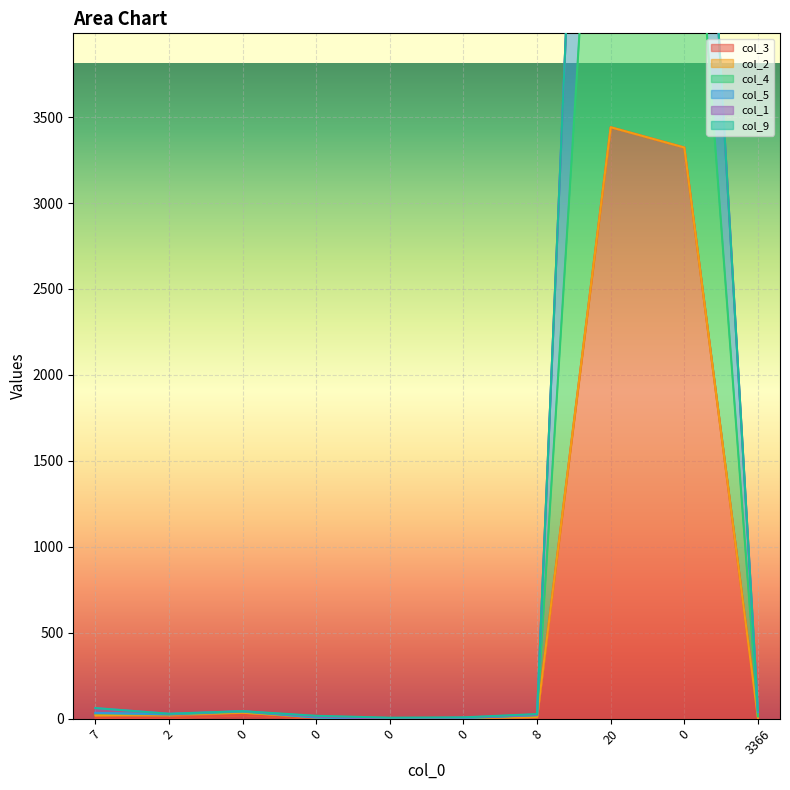

True or false: col_5 has more than 1 points higher than both neighbors.

True